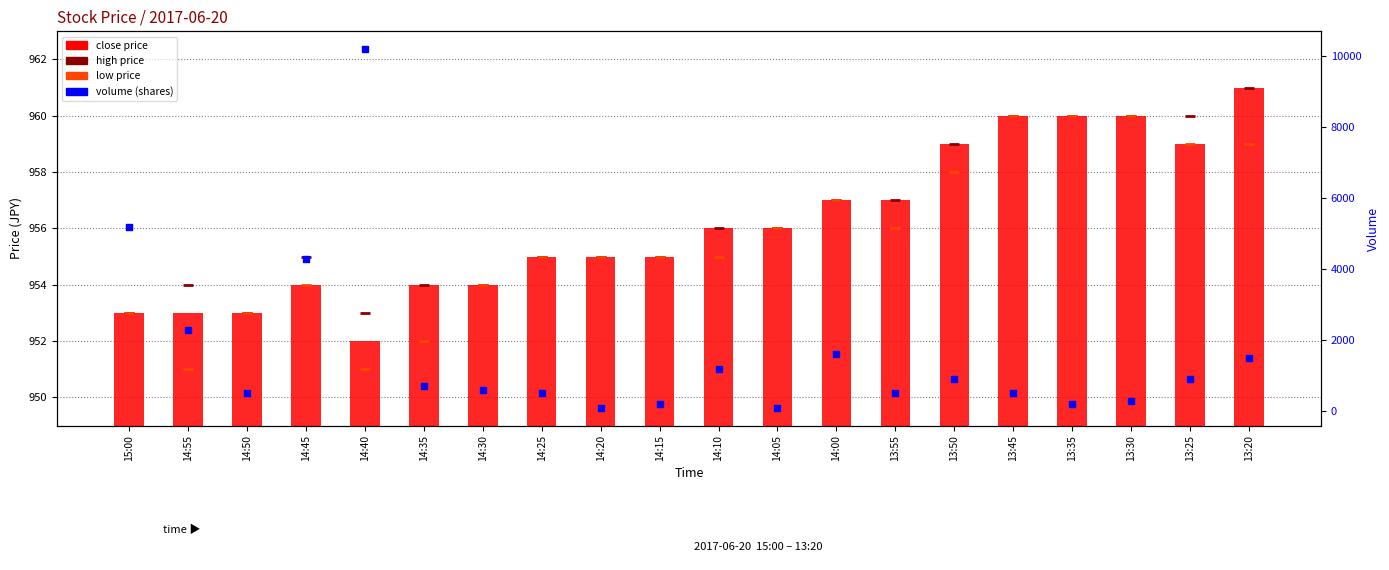

What is the total value across all series at 14:50?

3359